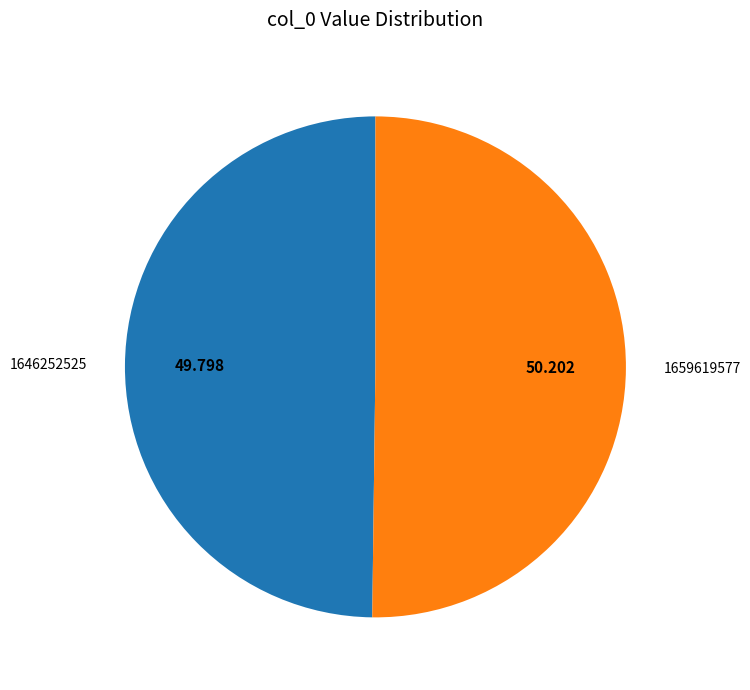

How many slices are in this pie chart?

2